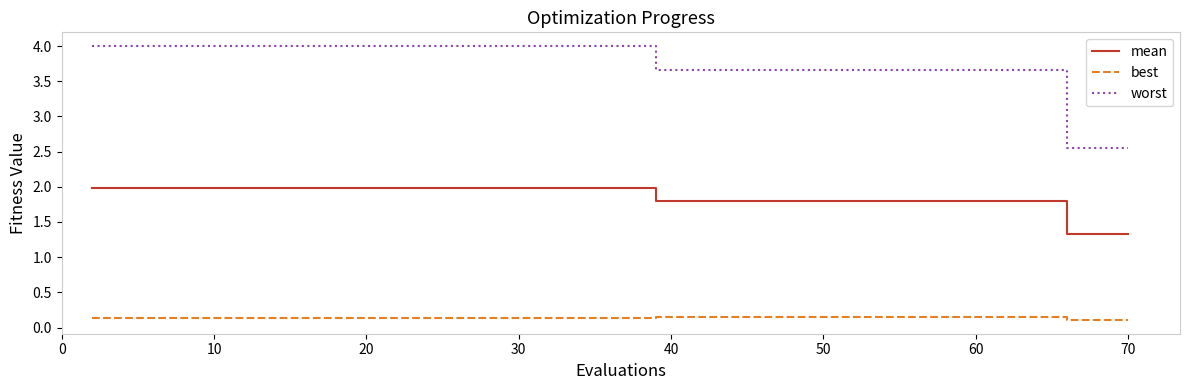

True or false: mean and worst cross at least once.

False